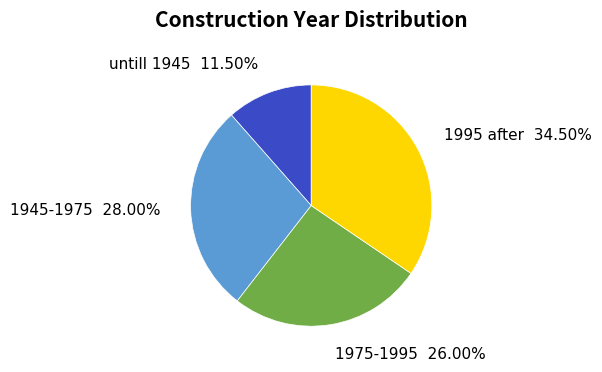

Rank the categories by value from lowest to highest.

untill 1945, 1975-1995, 1945-1975, 1995 after